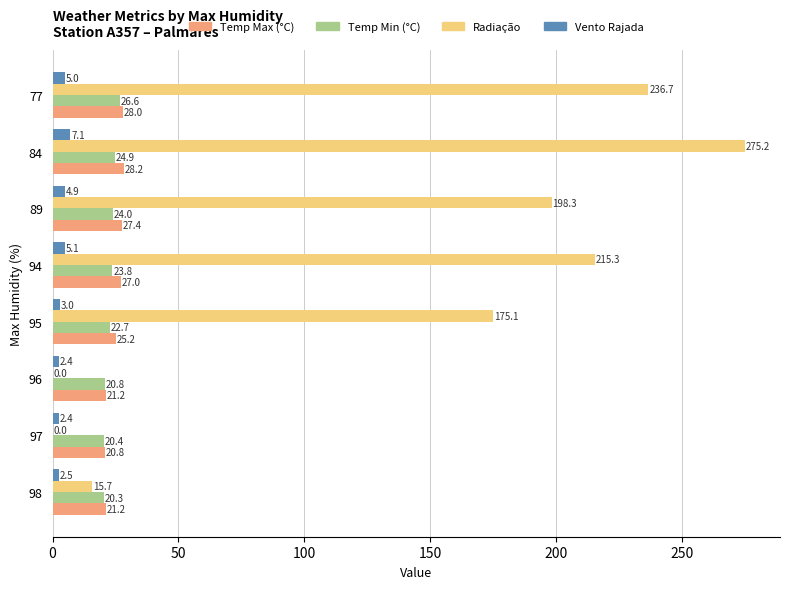

Which category has the highest value across all series?

84